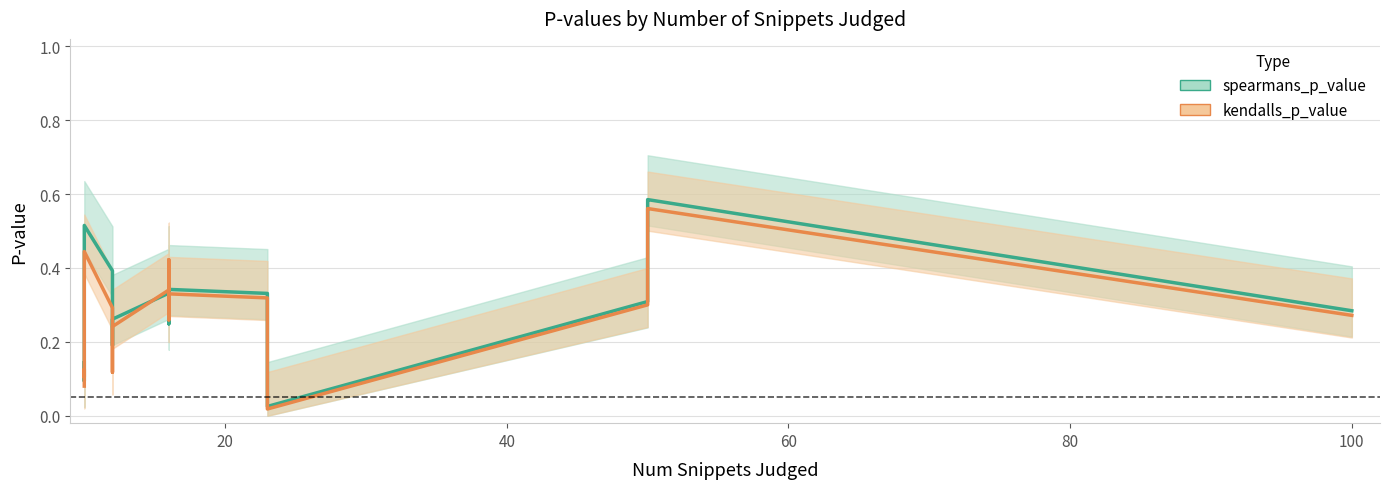

Does the chart display data point markers on the line(s)?

No